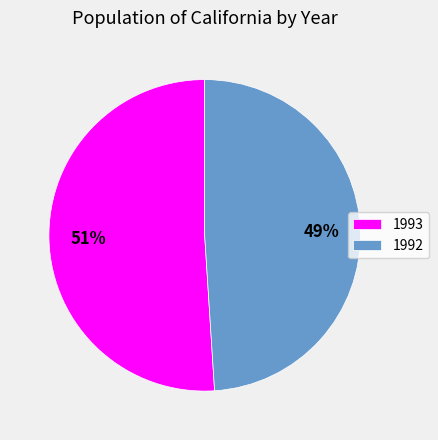

Which slice is the smallest?

1992